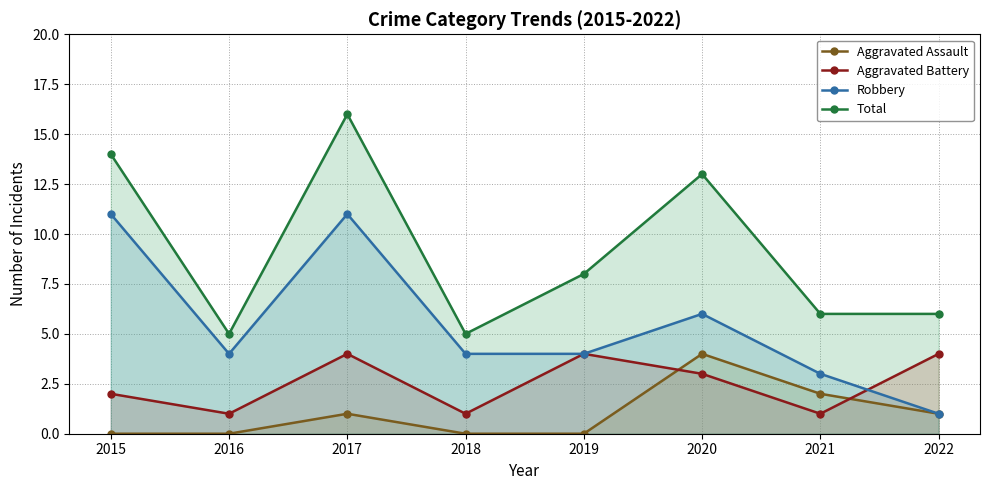

What is the value of the Robbery point at the 8th from the left?

1